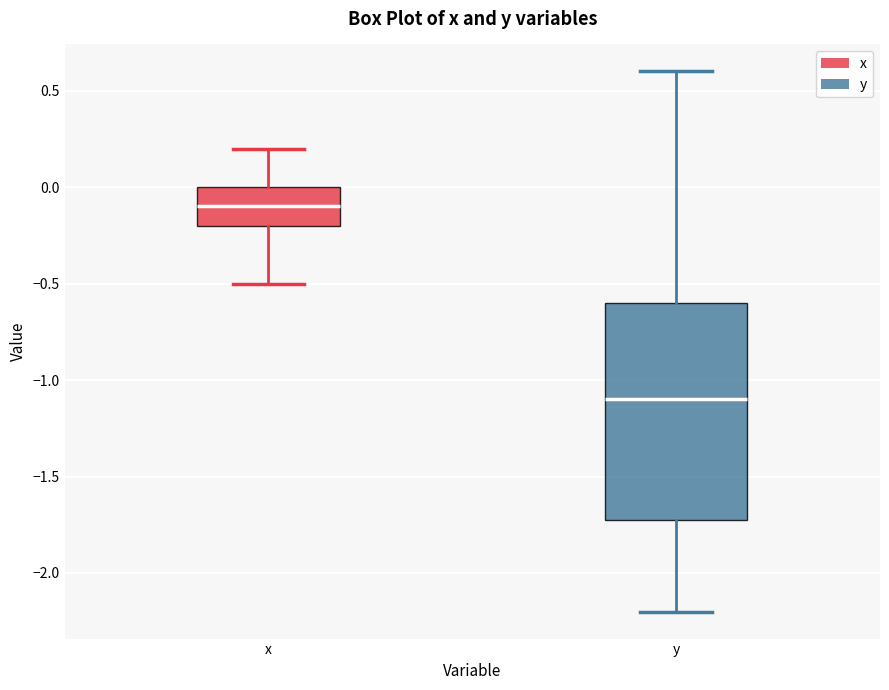

Comparing the boxes themselves (not the whiskers), which one is the tallest?

y